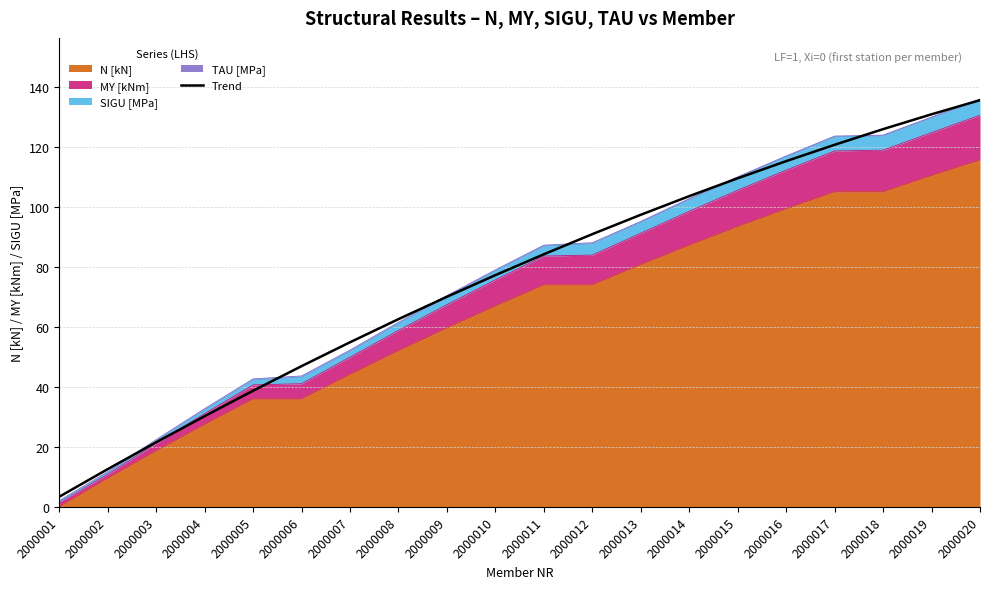

Rank the categories by value from lowest to highest.

2000001, 2000002, 2000003, 2000004, 2000005, 2000006, 2000007, 2000008, 2000009, 2000010, 2000011, 2000012, 2000013, 2000014, 2000015, 2000016, 2000017, 2000018, 2000019, 2000020